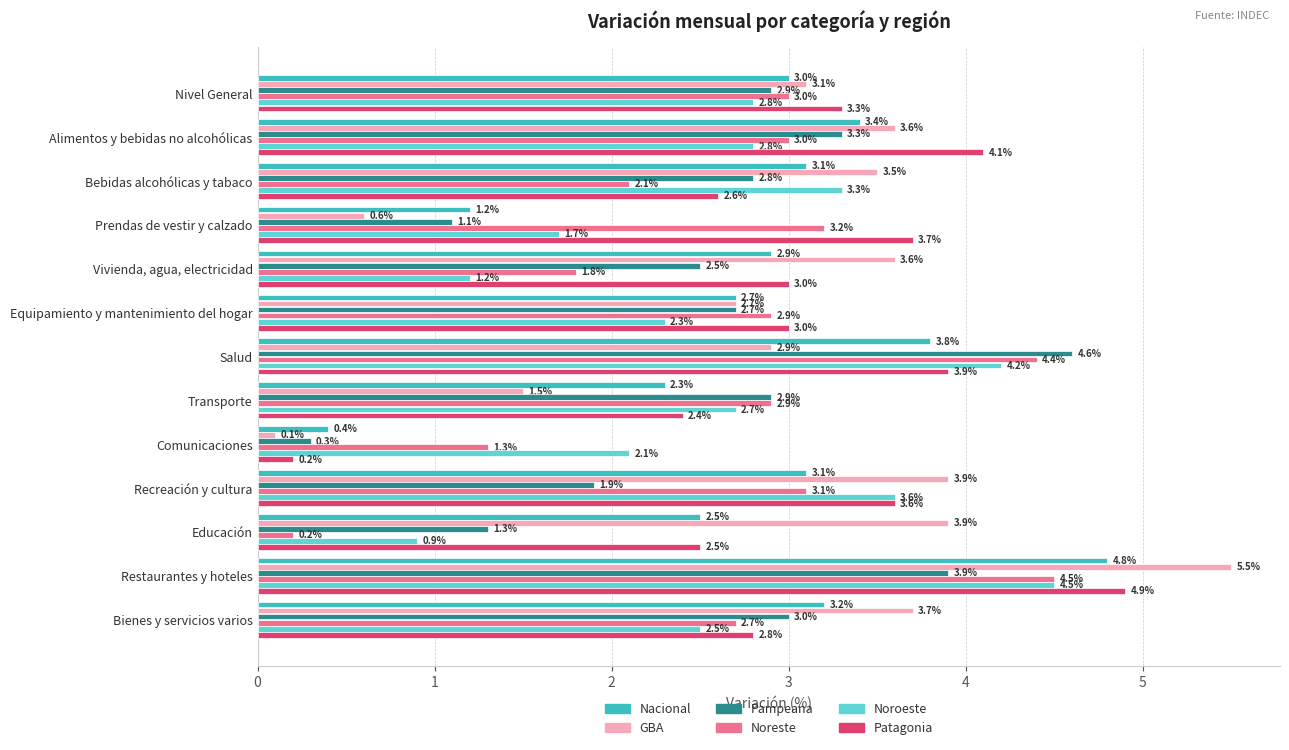

Which category has the lowest value in the Patagonia series?

Comunicaciones